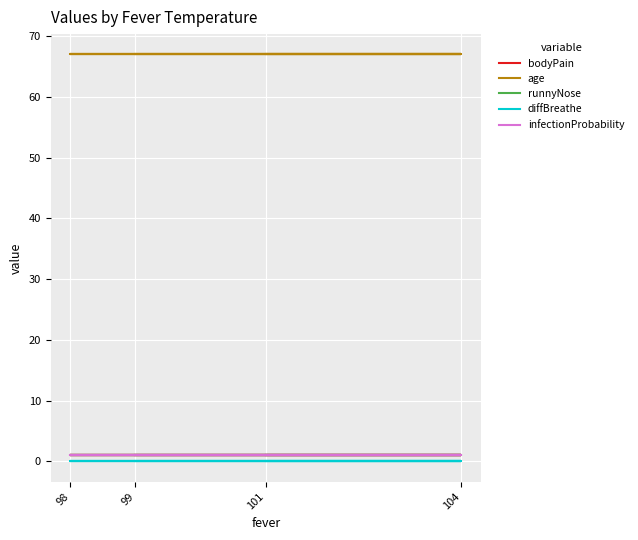

Is the value of age at 104 greater than the value of bodyPain at 104?

Yes